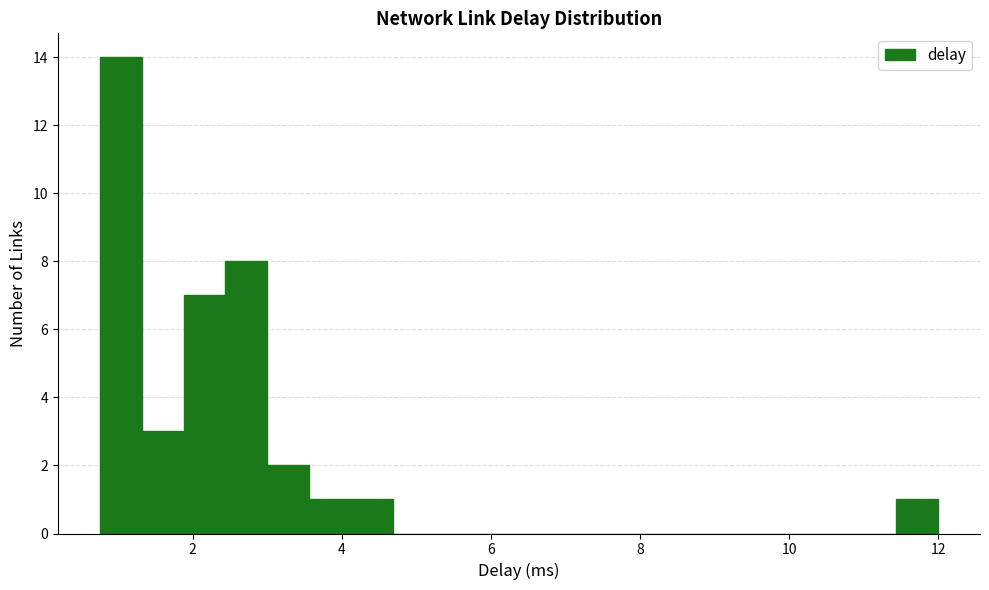

Read against the x-axis, roughly where is the centre of the tallest bar?

1.0